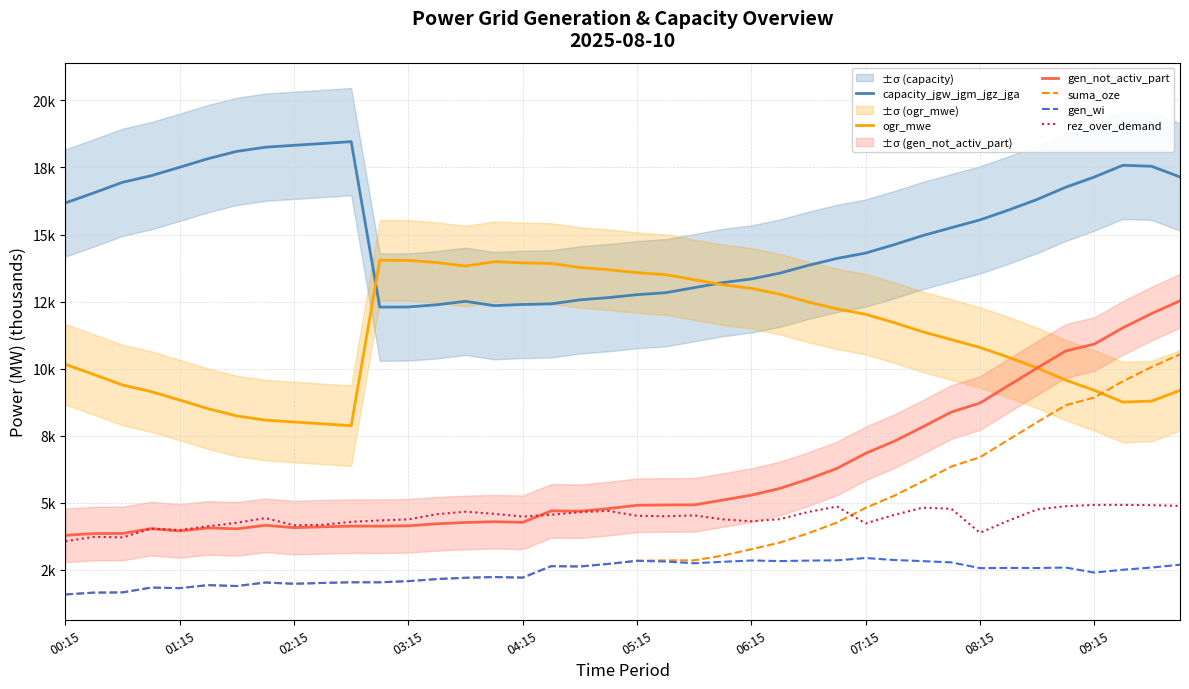

Between 00:15 and 19, which series saw the biggest shift?

capacity_jgw_jgm_jgz_jga